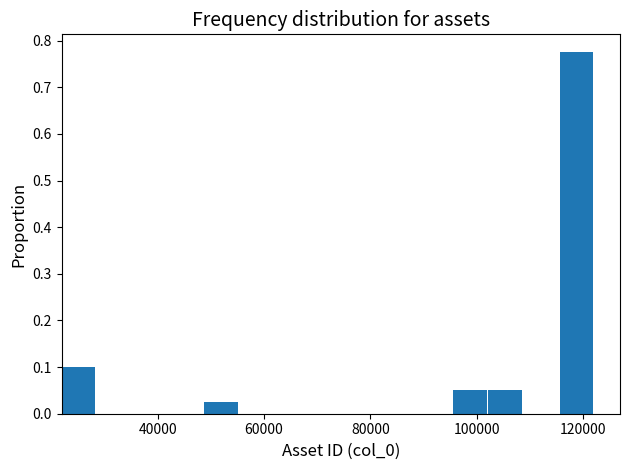

Around what value on the x-axis is the tallest bar? Give the approximate position of its centre, as read against the axis.

118000